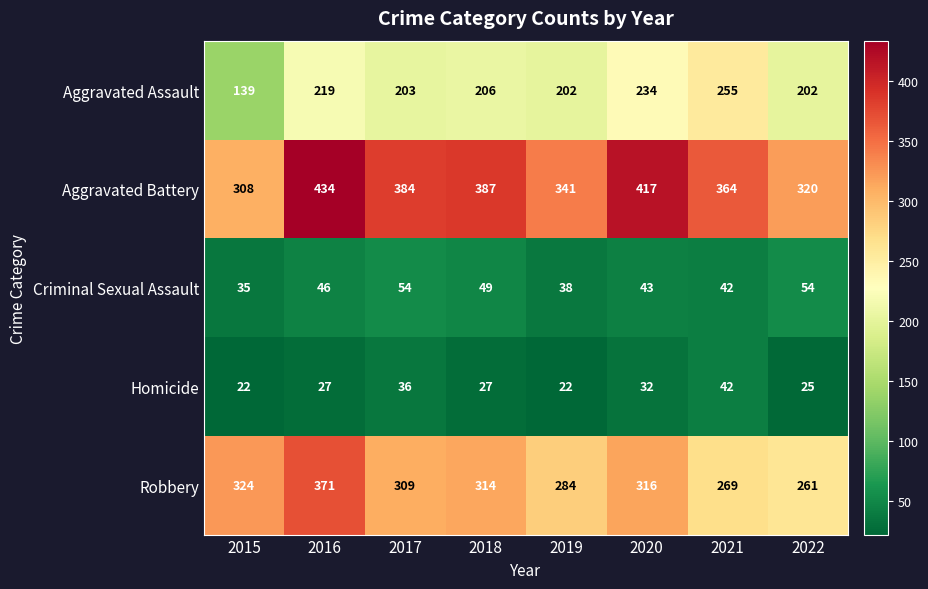

What is the difference between the highest and lowest values at 2016?

407